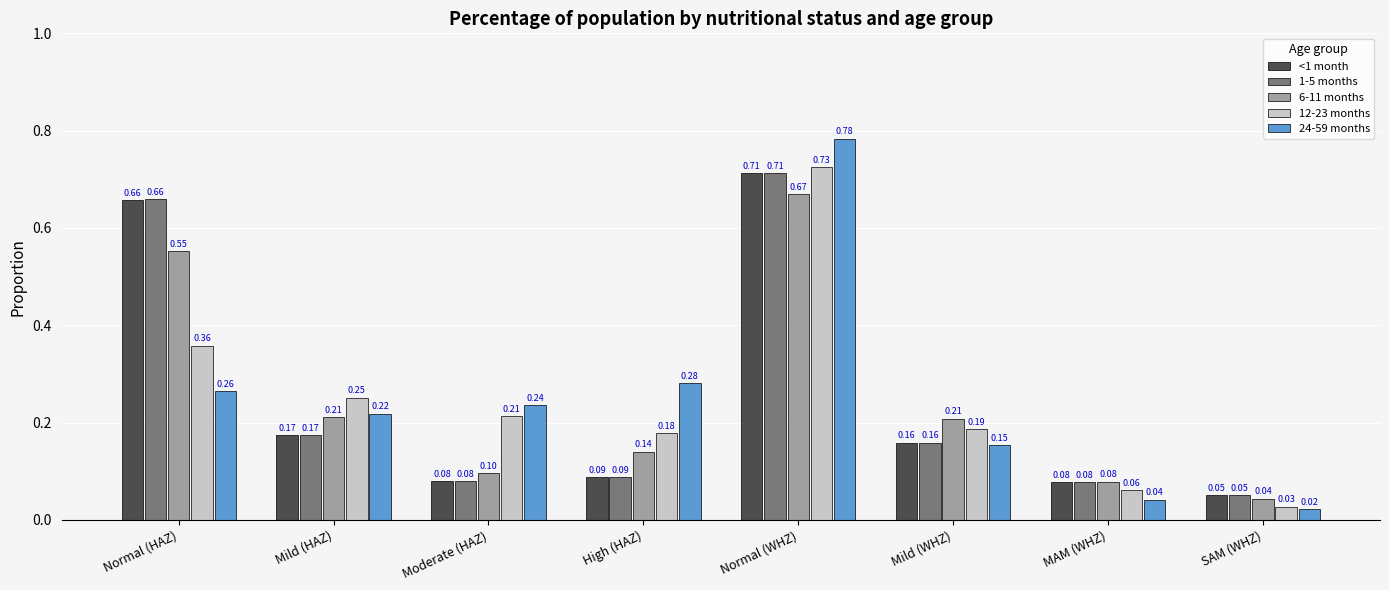

The 6-11 months series shows 0.0 at High (HAZ). True or false?

False